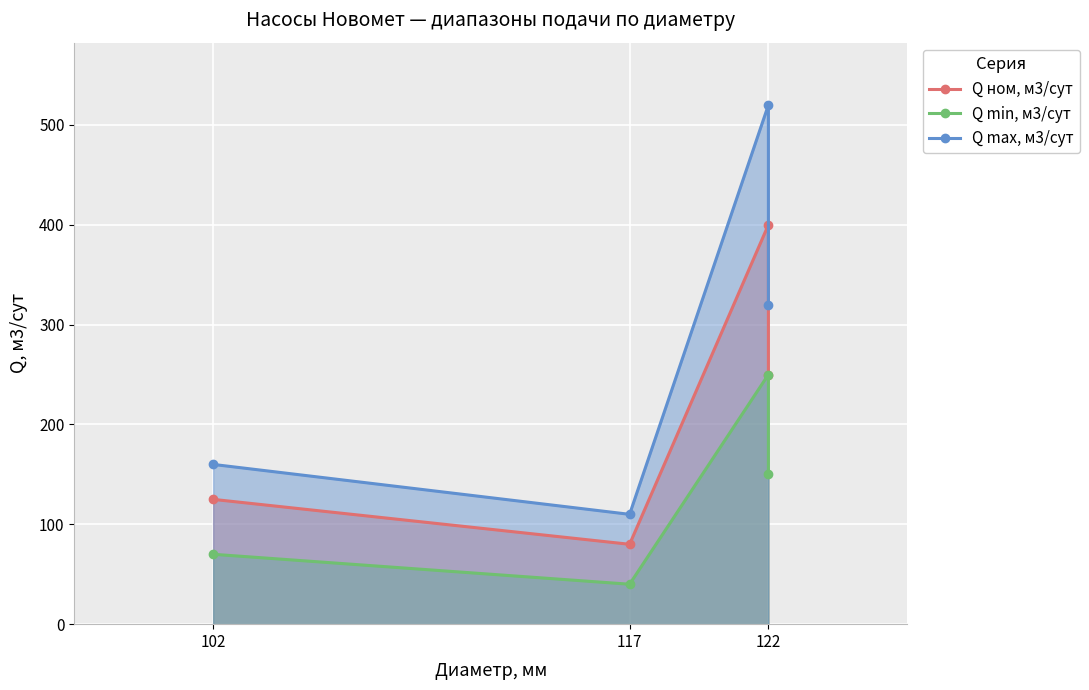

At how many categories does at least one series exceed 167?

2